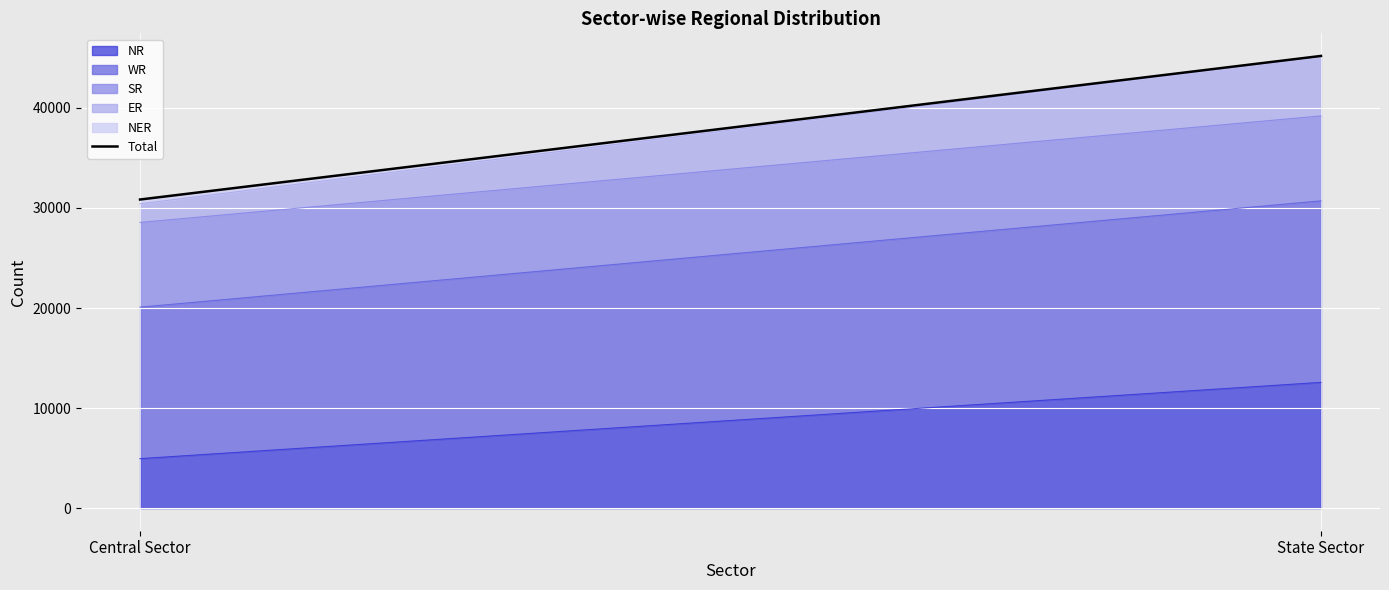

At which category is the sum across all series the highest?

State Sector